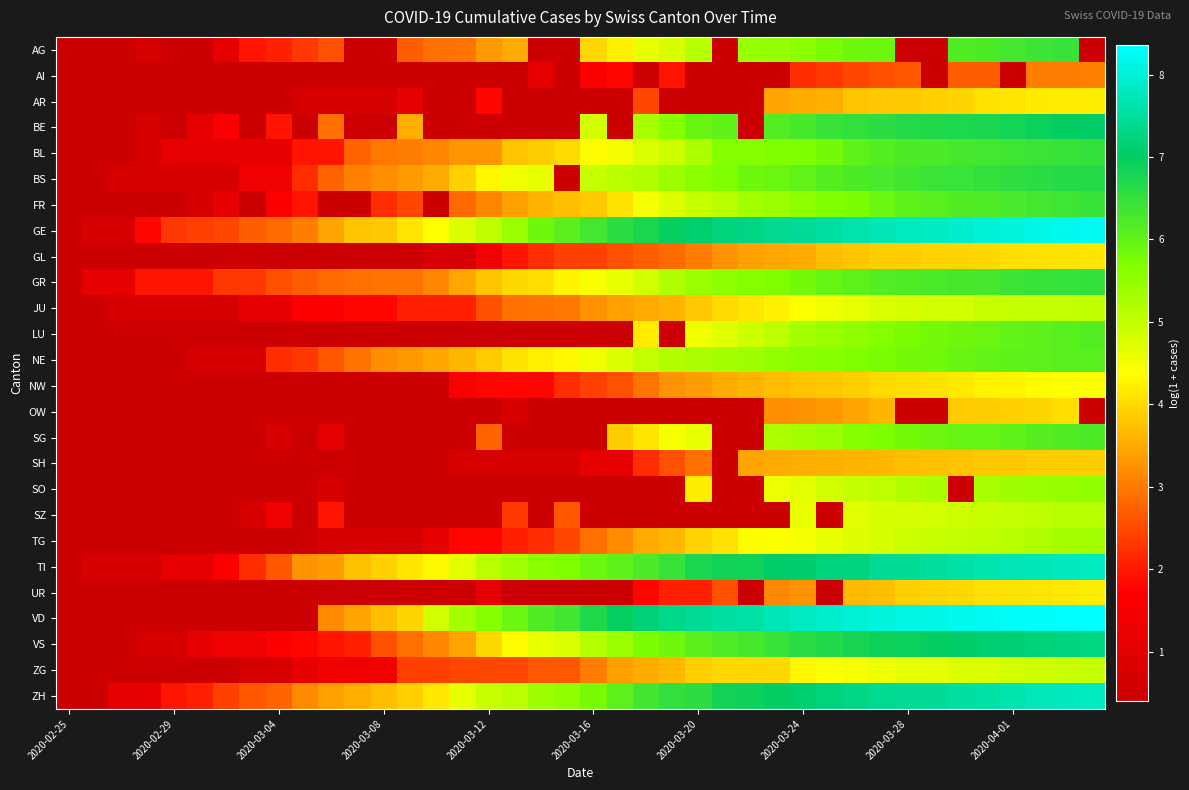

Which series has the widest spread of values?

VD